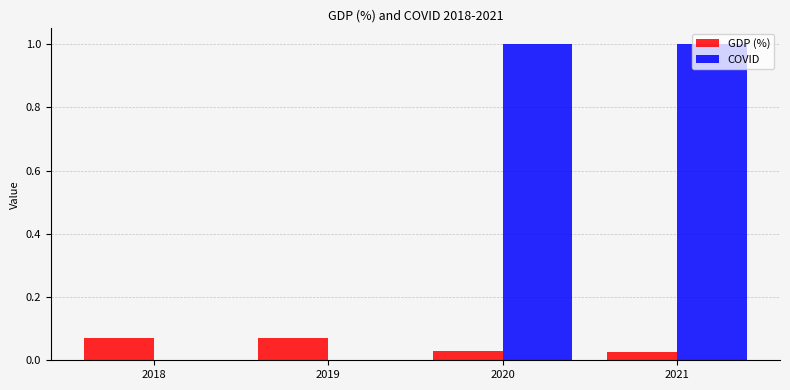

What is the maximum value shown in the chart?

1.0